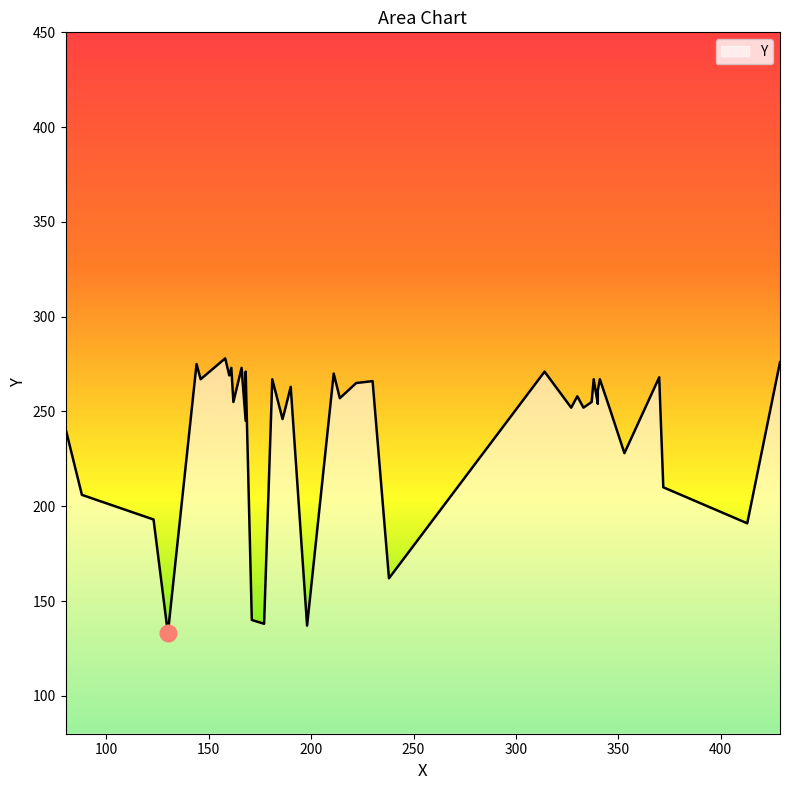

True or false: the data shows 351 at 187.

False